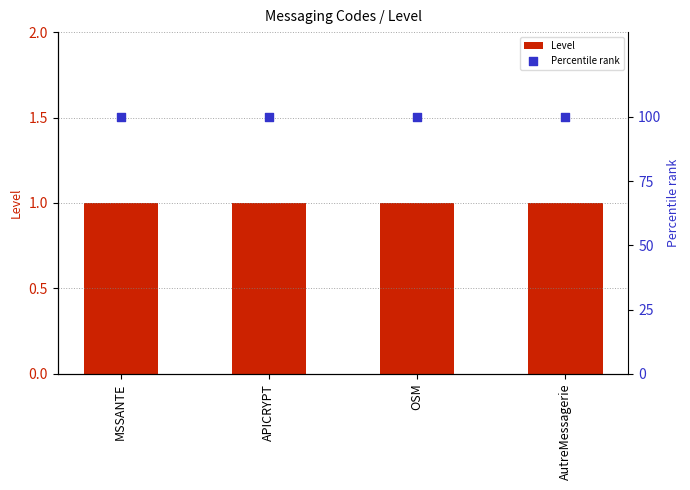

What are all the series names shown in the legend?

Level, Percentile rank